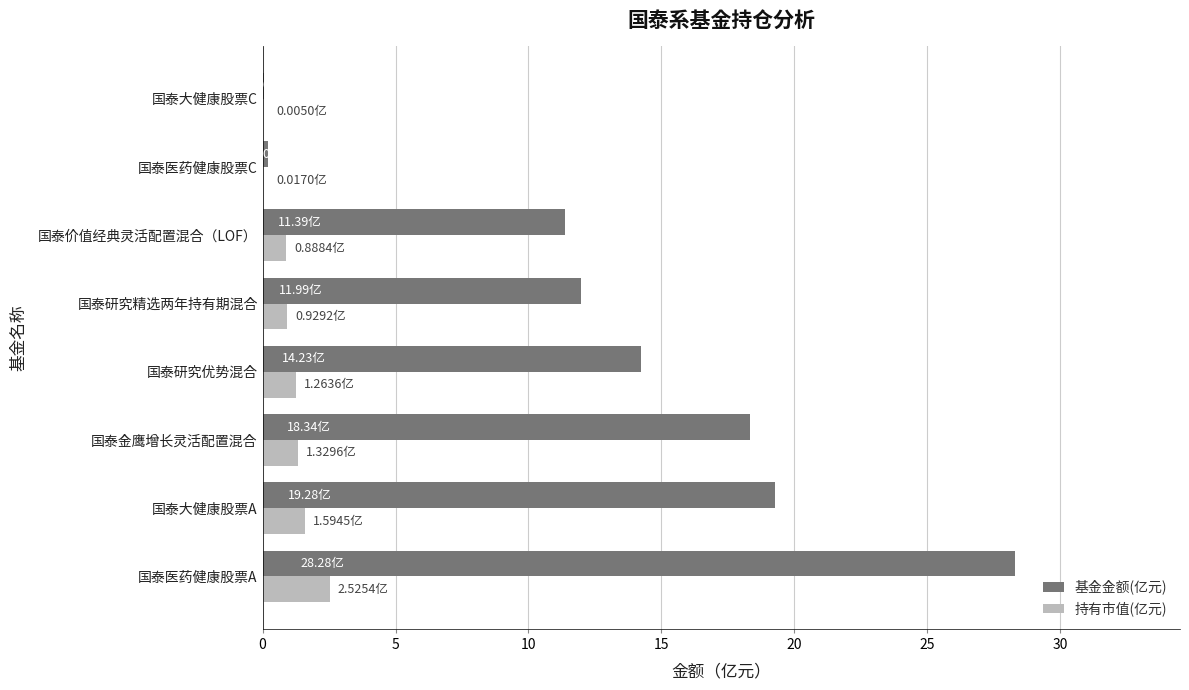

Count the number of data series in this chart.

2